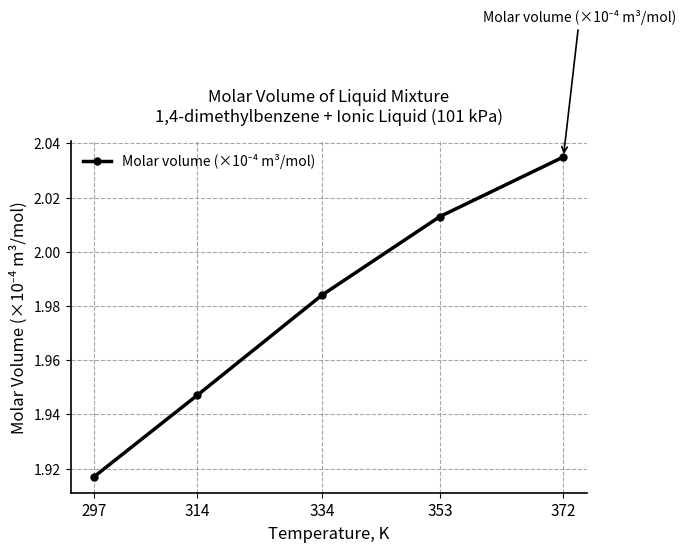

Rank the categories by value from highest to lowest.

372, 353, 334, 314, 297